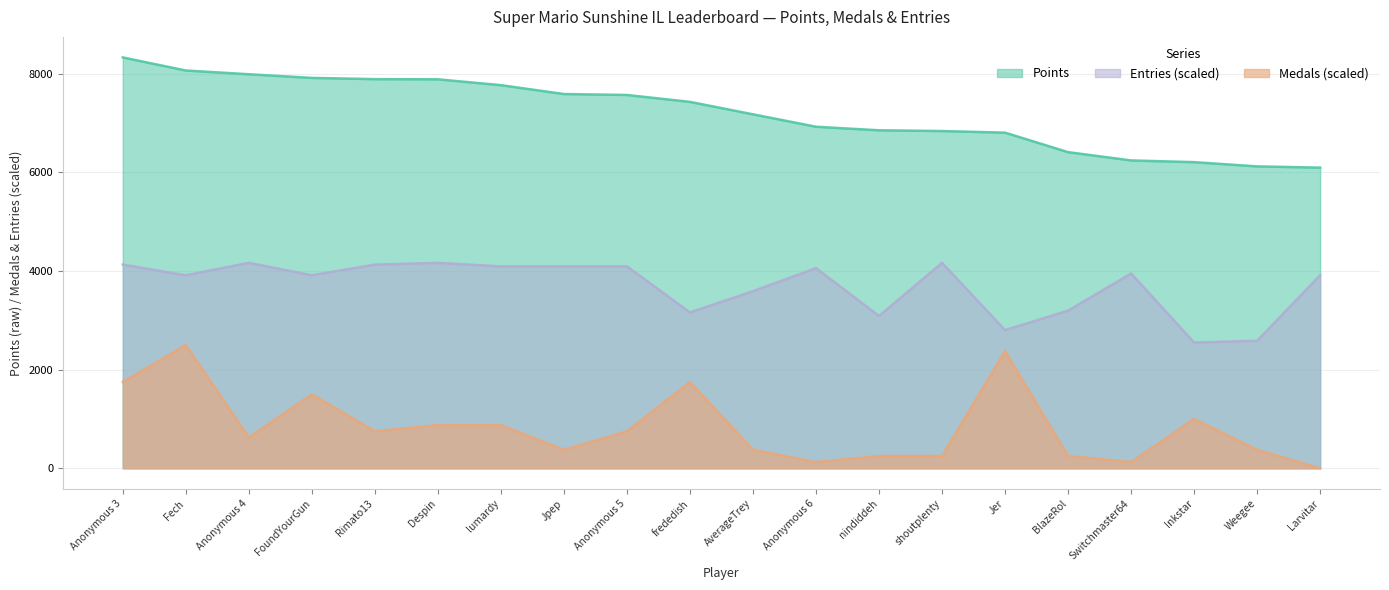

Reading left to right, what are all the values shown in this chart?

Points: 8329.0	8064.0	7988.0	7914.0	7889.0	7885.0	7767.0	7587.0	7568.0	7428.0	7176.0	6924.0	6852.0	6837.0	6804.0	6409.0	6241.0	6206.0	6120.0	6095.0
Medals: 1749.1	2498.7	624.7	1499.2	749.6	874.5	874.5	374.8	749.6	1749.1	374.8	124.9	249.9	249.9	2373.8	249.9	124.9	999.5	374.8	0.0
Entries: 4128.6	3913.2	4164.5	3913.2	4128.6	4164.5	4092.7	4092.7	4092.7	3159.3	3590.1	4056.8	3087.5	4164.5	2800.3	3195.2	3949.1	2549.0	2584.9	3913.2